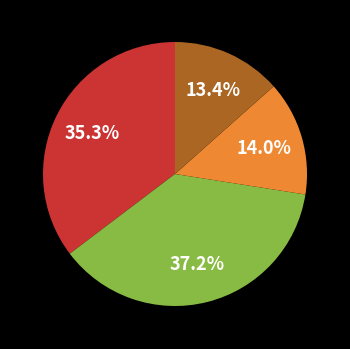

Is there any slice that represents more than half of the pie?

No